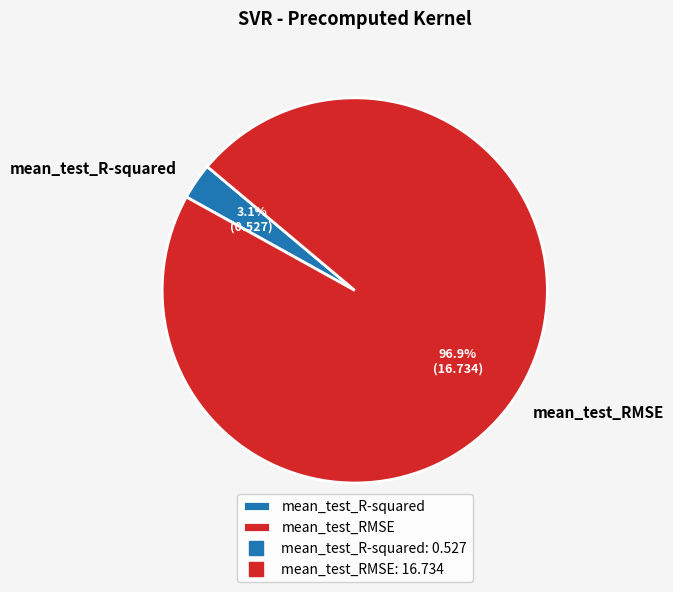

To the nearest percent, what is the difference between the largest and smallest slice percentages?

94%